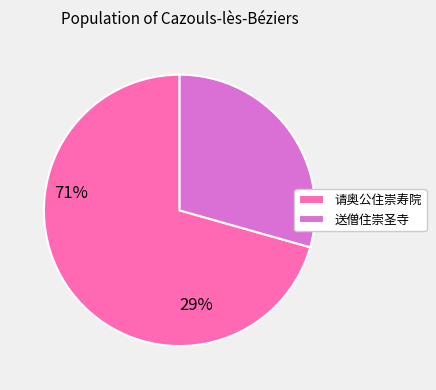

Which category has the smallest portion of the pie?

送僧住崇圣寺